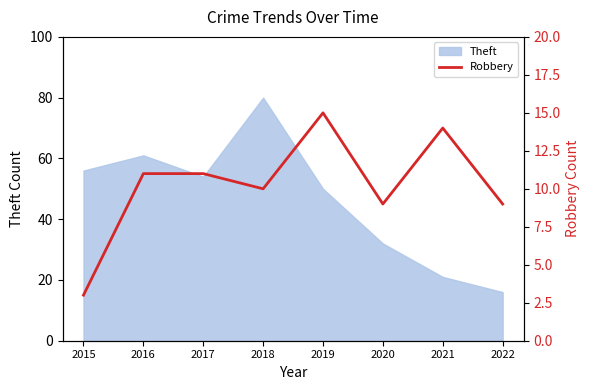

Is it true that Theft equals 56 at 2015?

True